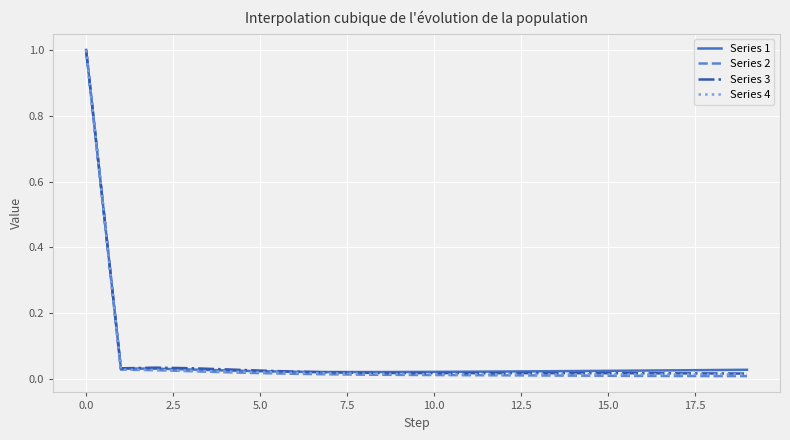

What are all the series names shown in the legend?

Series 1, Series 2, Series 3, Series 4